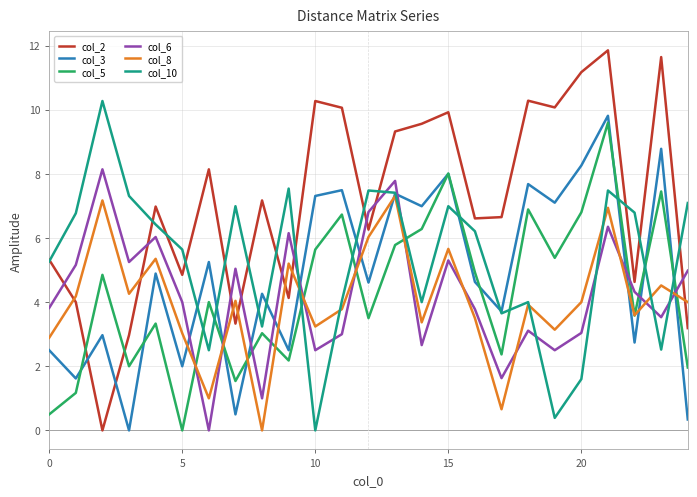

After their last crossing, which series has the higher values: col_10 or col_5?

col_10